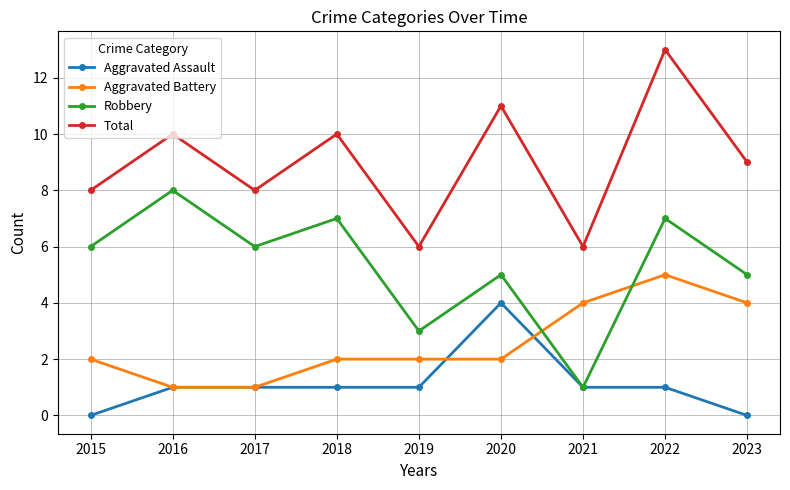

How many times do Aggravated Battery and Robbery cross each other?

2